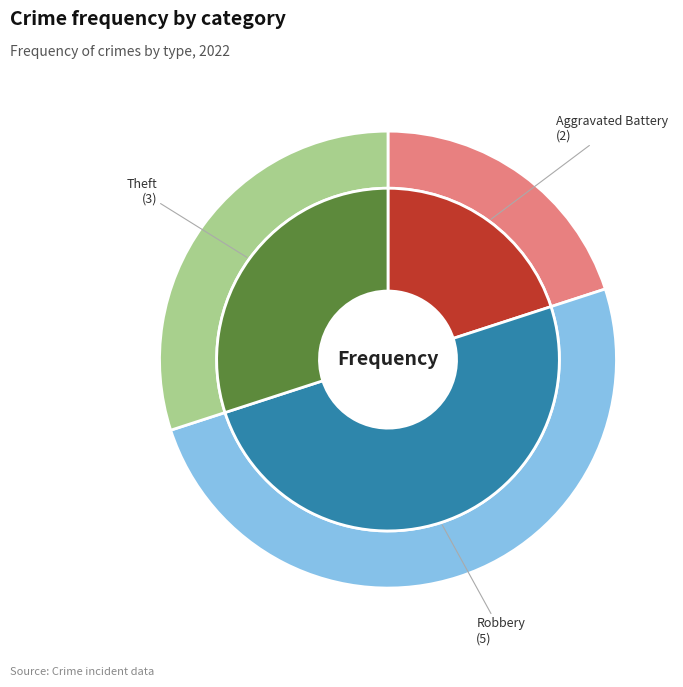

What is the largest slice in the pie chart?

Robbery